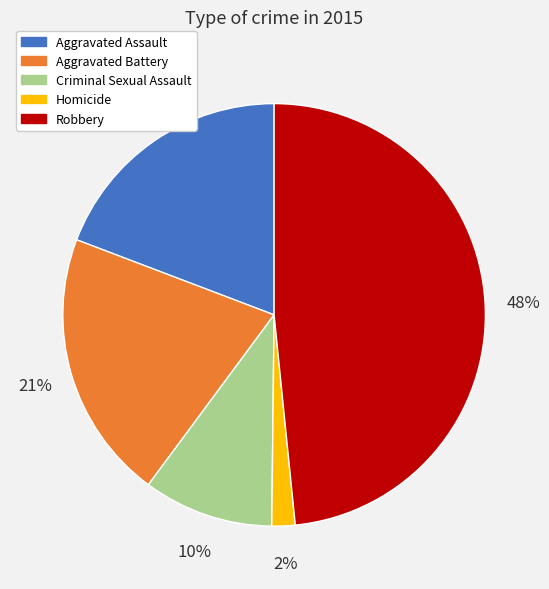

Does Homicide represent more than half of the total?

No